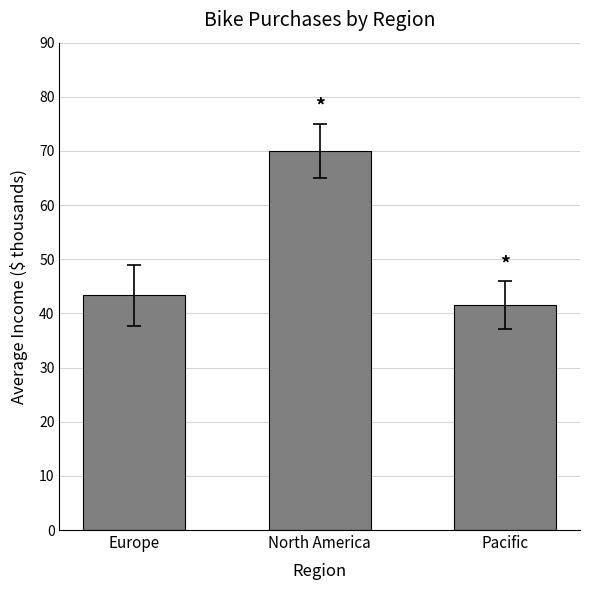

Reading left to right, what are all the values shown in this chart?

43.3	70.0	41.5